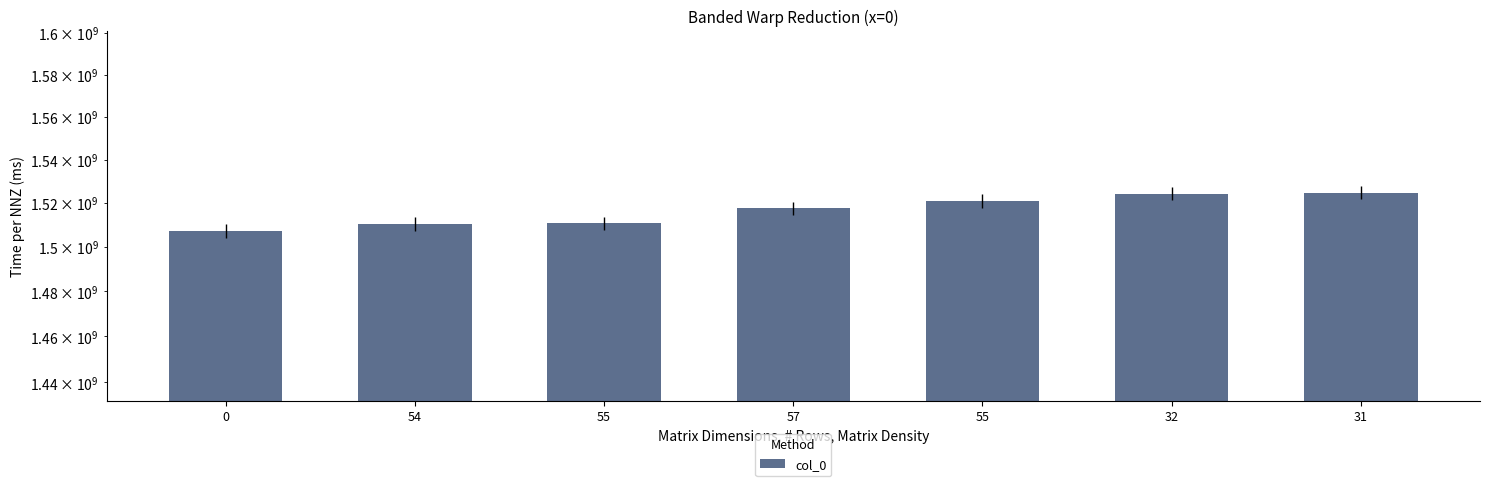

How many bars are there in total?

7